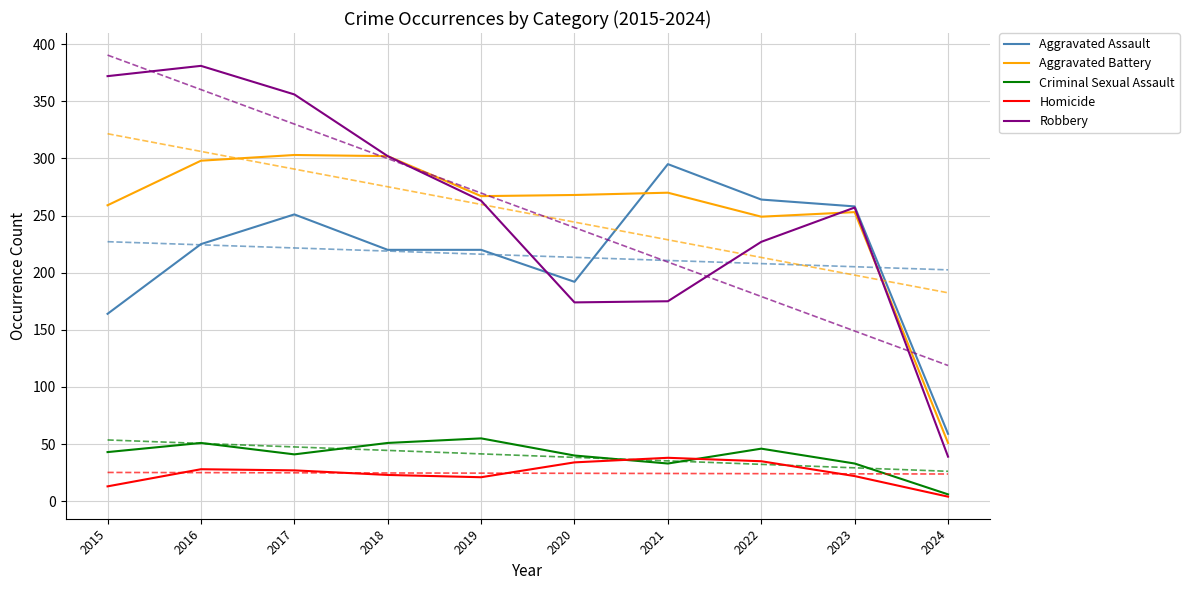

Which series changed the most between 2015 and 2021?

Robbery